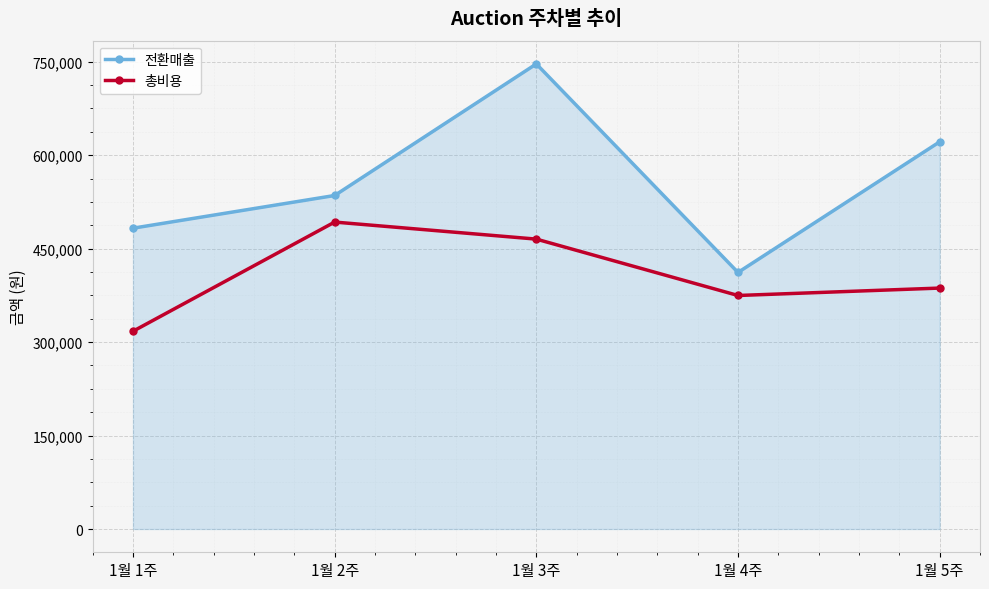

Count the number of data series in this chart.

2